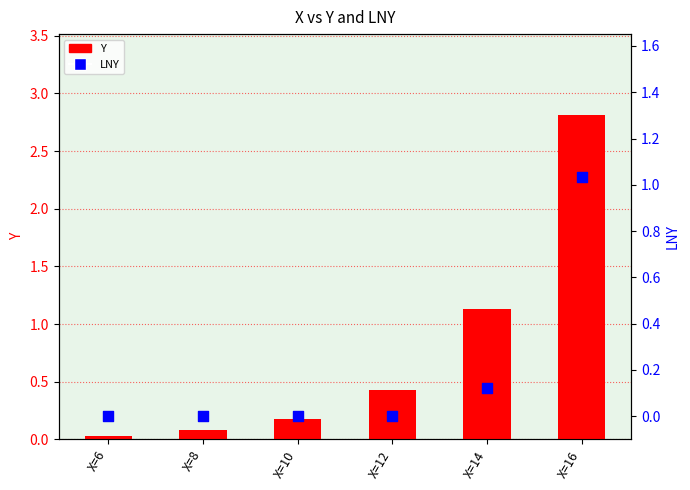

Which series has the largest total across all categories?

Y